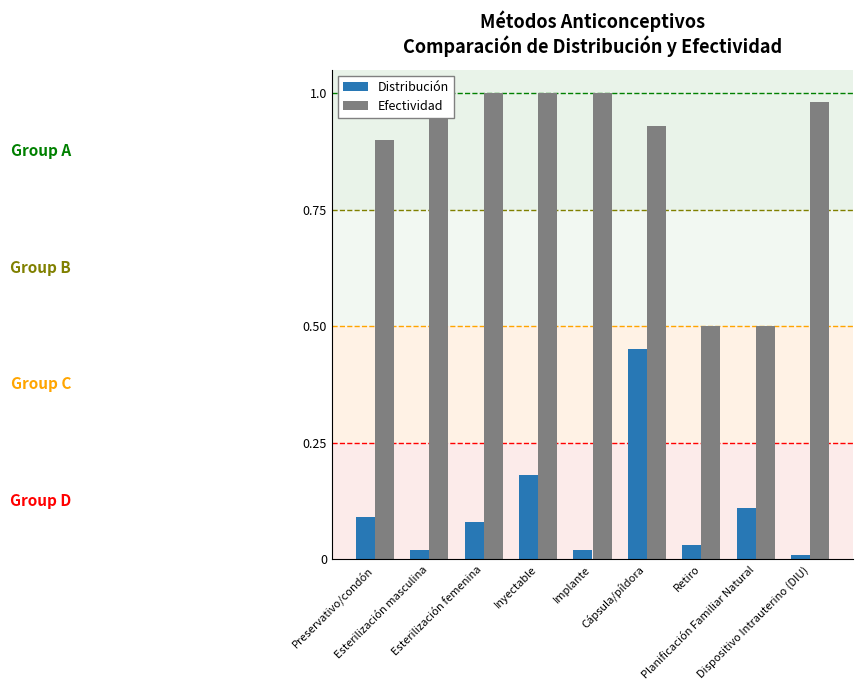

What is the total value across all series at Cápsula/píldora?

1.4